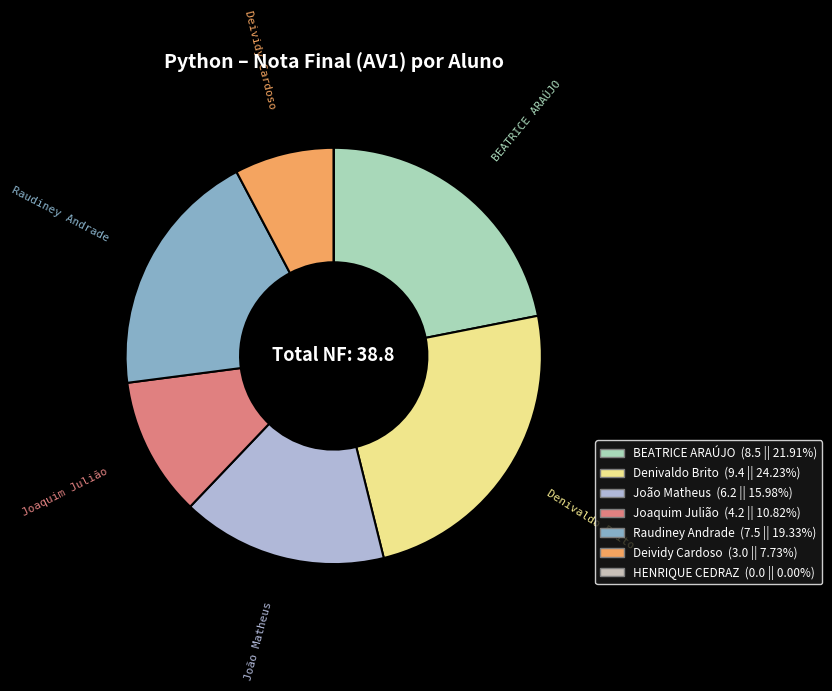

Do BEATRICE ARAÚJO and Deividy Cardoso together represent more than half of the pie?

No